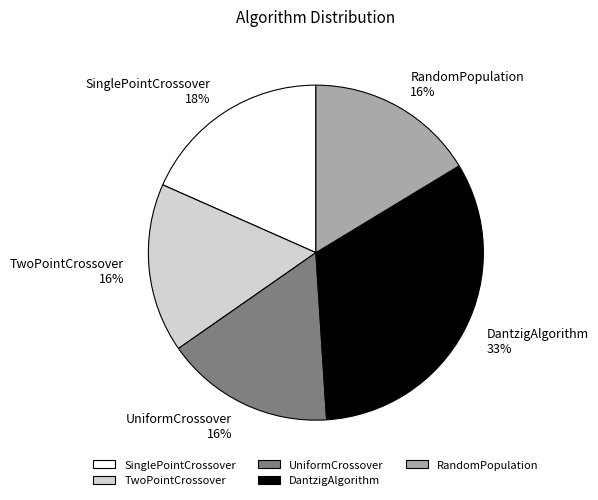

Is it true that RandomPopulation is 16% of the pie?

True